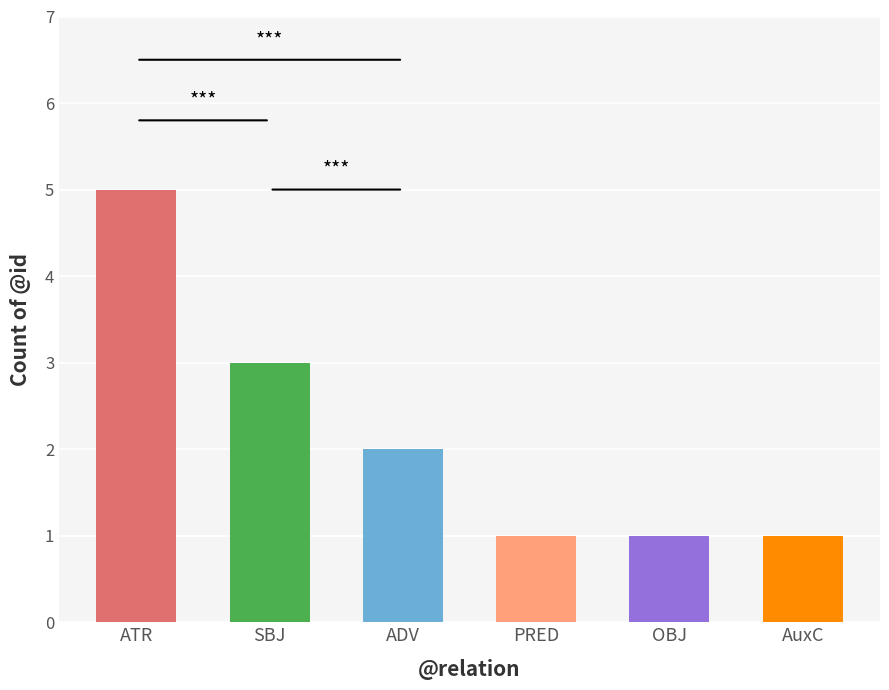

Rank the categories by value from lowest to highest.

PRED, OBJ, AuxC, ADV, SBJ, ATR